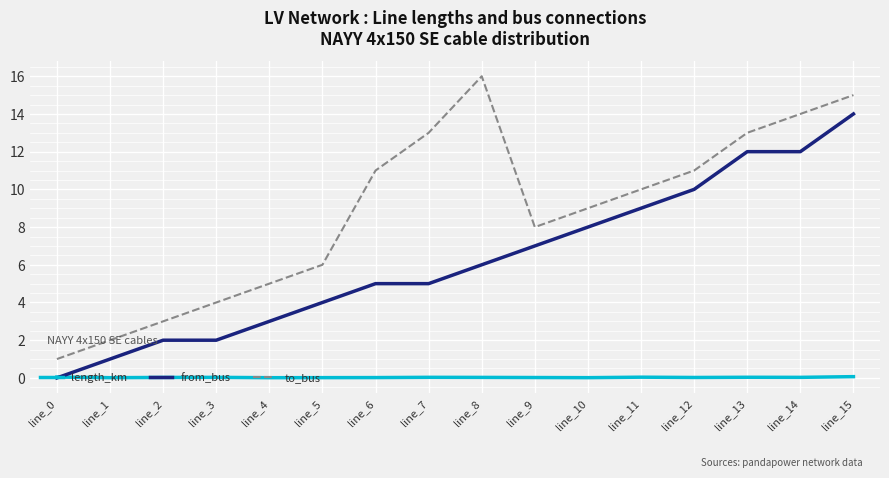

What is the maximum value shown in the chart?

16.0